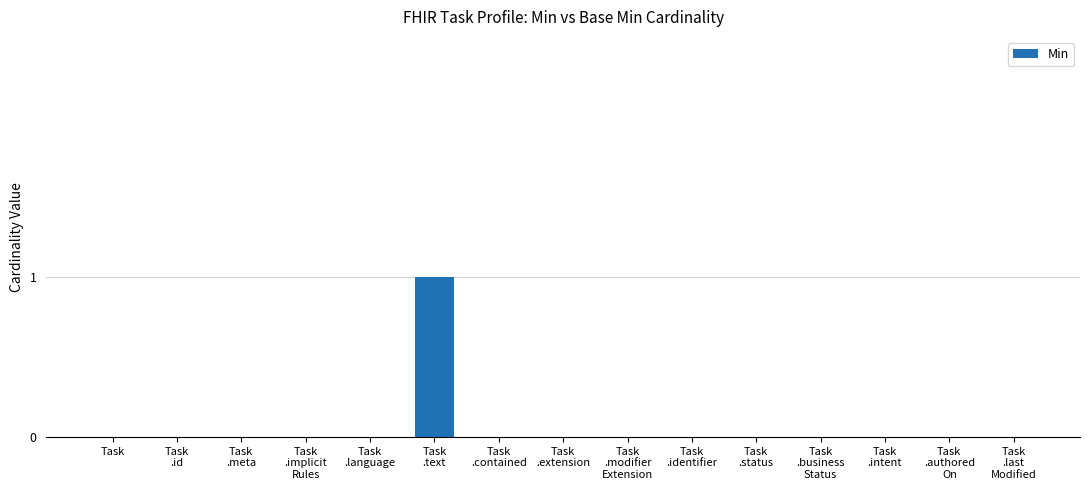

How many categories are shown in the chart?

15